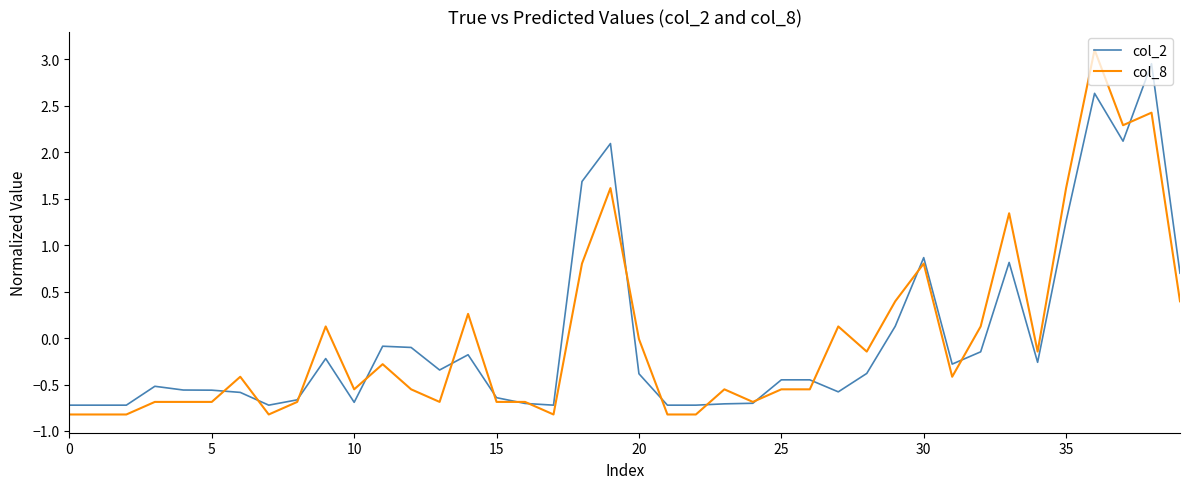

Does the chart display data point markers on the line(s)?

No